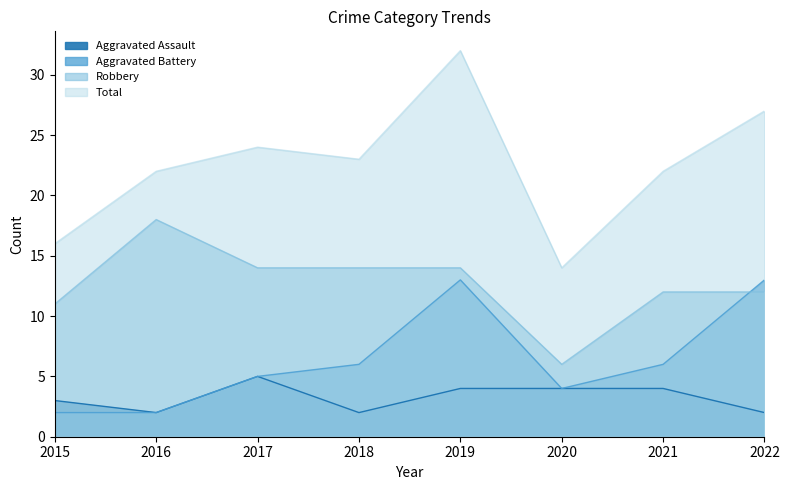

Reading left to right, list all the values displayed in this chart.

Aggravated Assault: 2015=3	2016=2	2017=5	2018=2	2019=4	2020=4	2021=4	2022=2
Aggravated Battery: 2015=2	2016=2	2017=5	2018=6	2019=13	2020=4	2021=6	2022=13
Robbery: 2015=11	2016=18	2017=14	2018=14	2019=14	2020=6	2021=12	2022=12
Total: 2015=16	2016=22	2017=24	2018=23	2019=32	2020=14	2021=22	2022=27